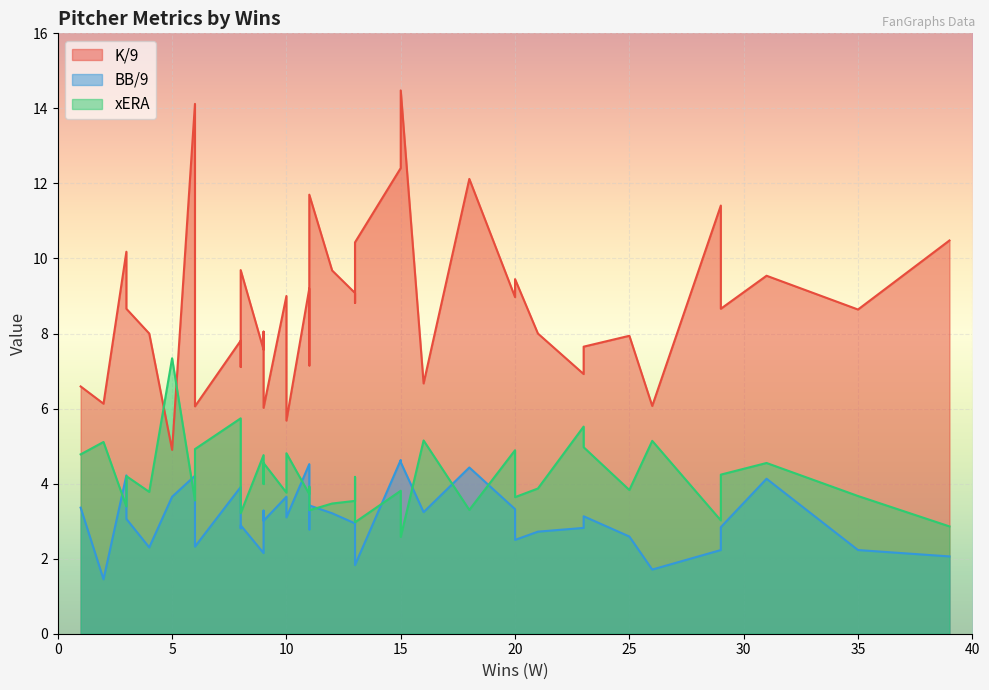

Count the number of data series in this chart.

3